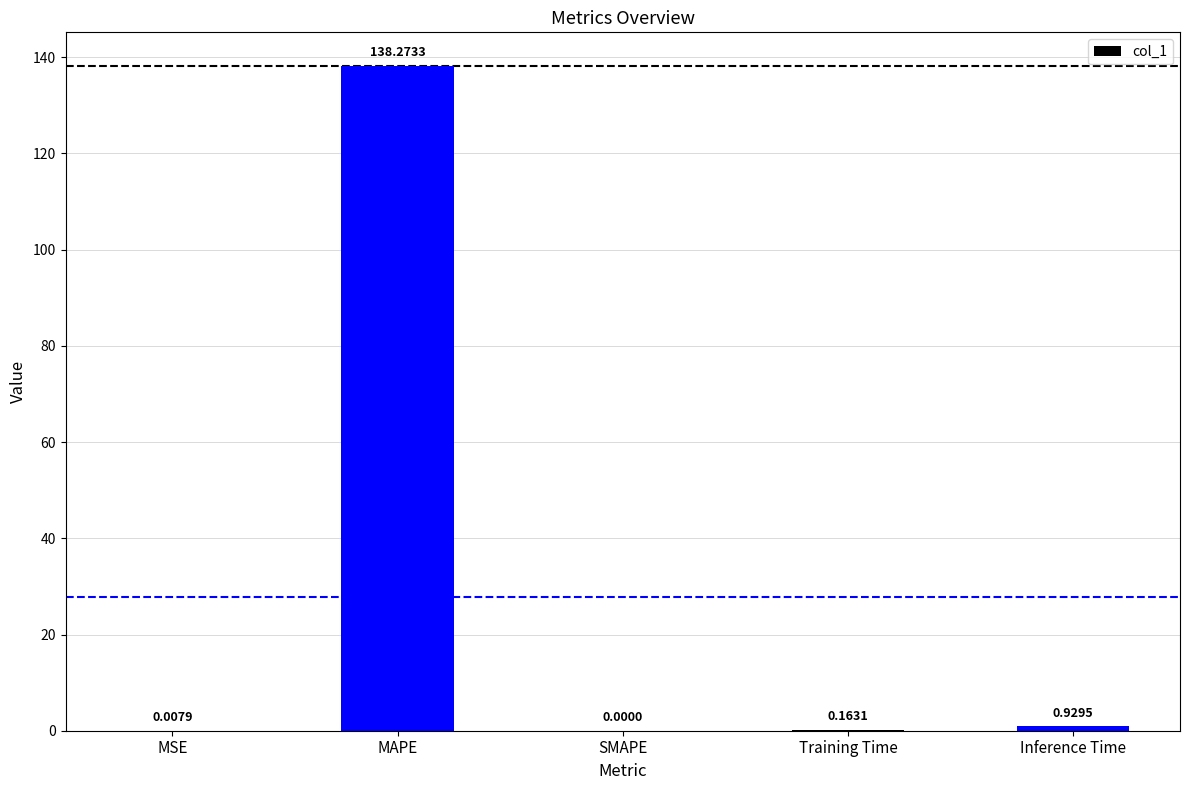

What is the sum of all values?

139.4